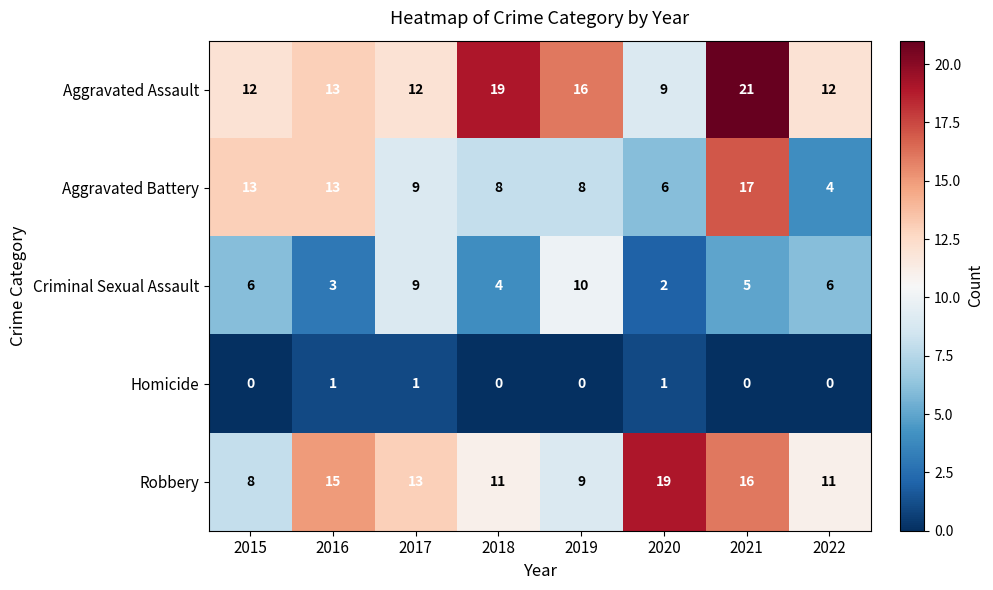

Where is Robbery nearest to the value 13?

2017